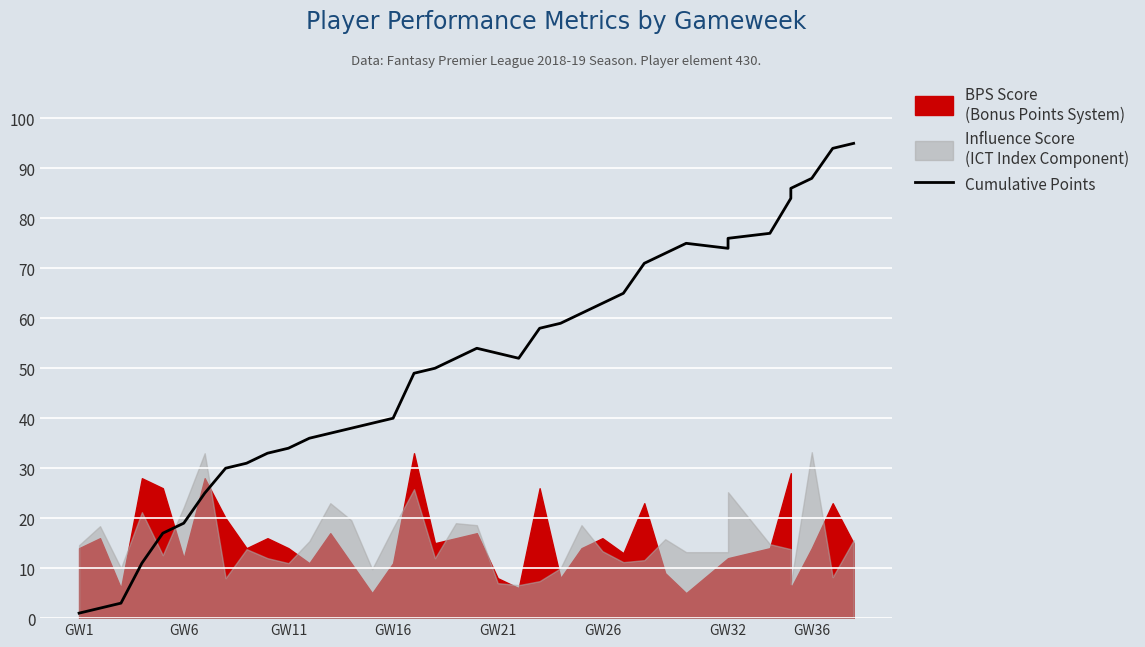

What is the smallest value displayed?

1